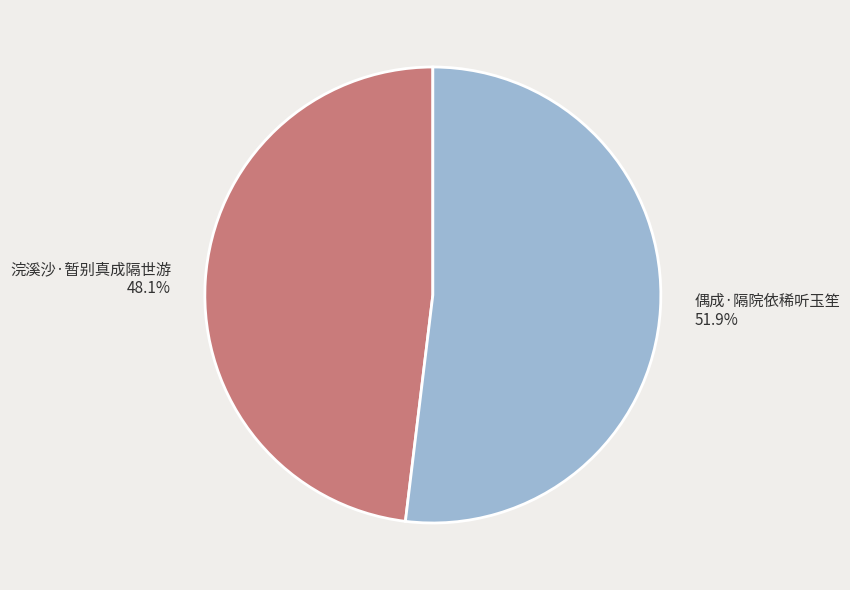

Which has a higher value, 浣溪沙·暂别真成隔世游 or 偶成·隔院依稀听玉笙?

偶成·隔院依稀听玉笙